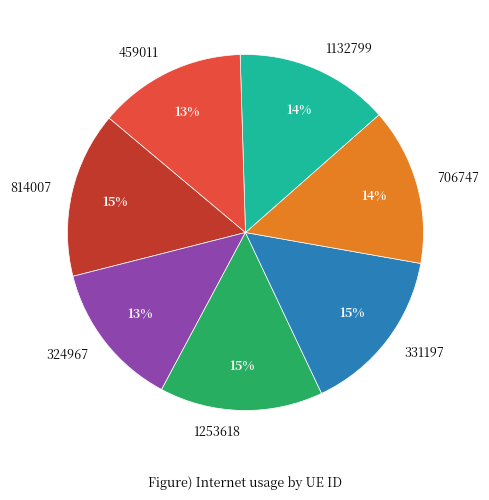

To the nearest percent, what percentage of the pie is 331197?

15%